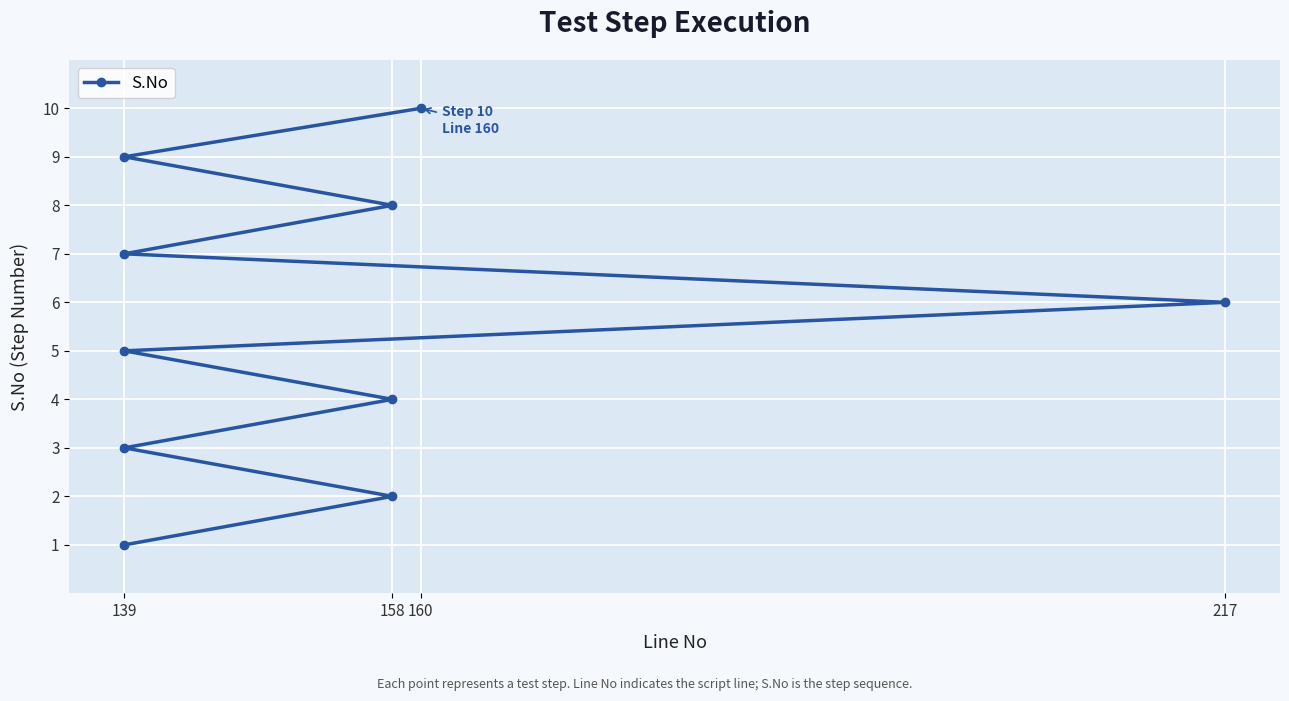

What is the sum of all values?

55